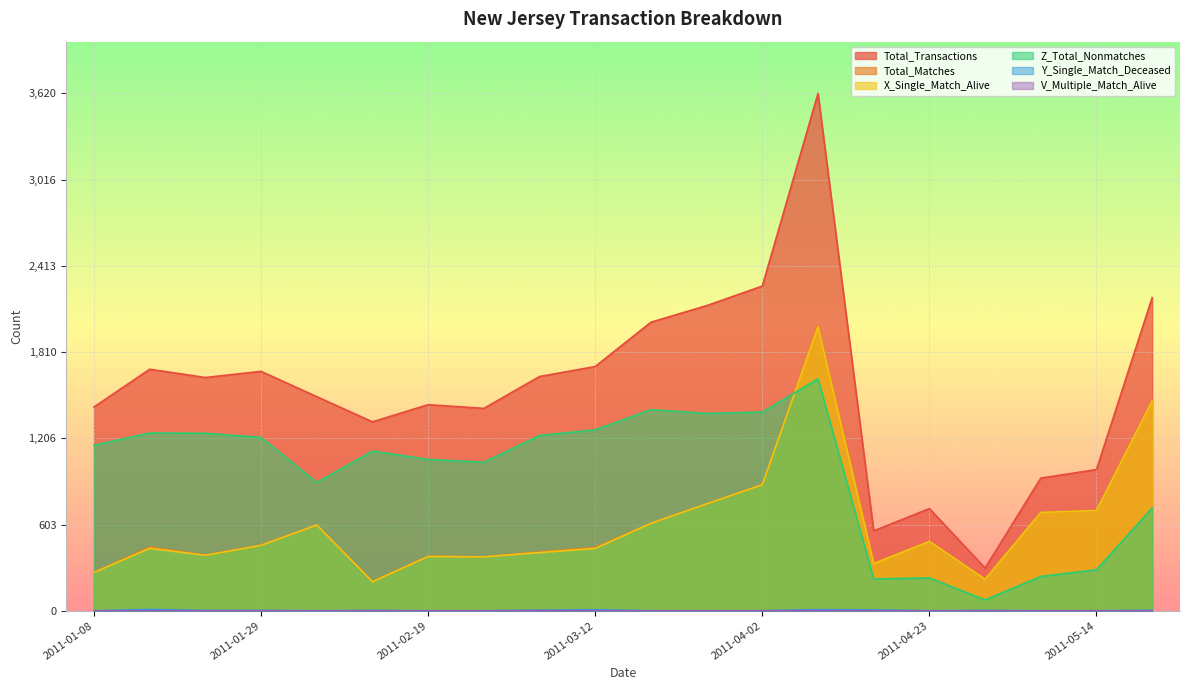

What is the difference between the maximum and minimum values in the Total_Transactions series?

3321